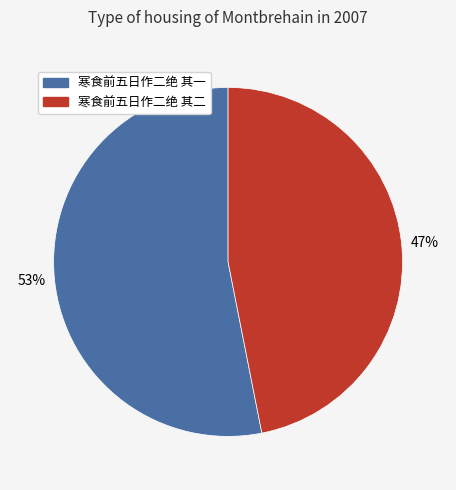

Does 寒食前五日作二绝 其二 represent more than half of the total?

No